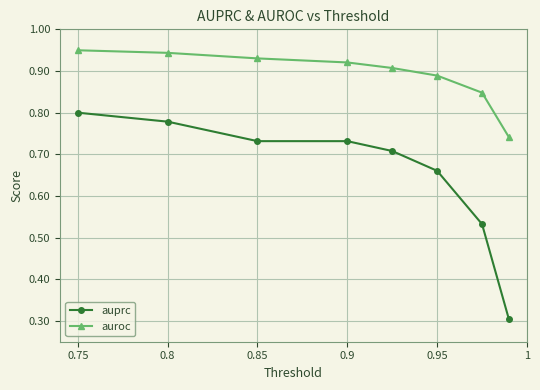

At how many categories does at least one series exceed 0?

8